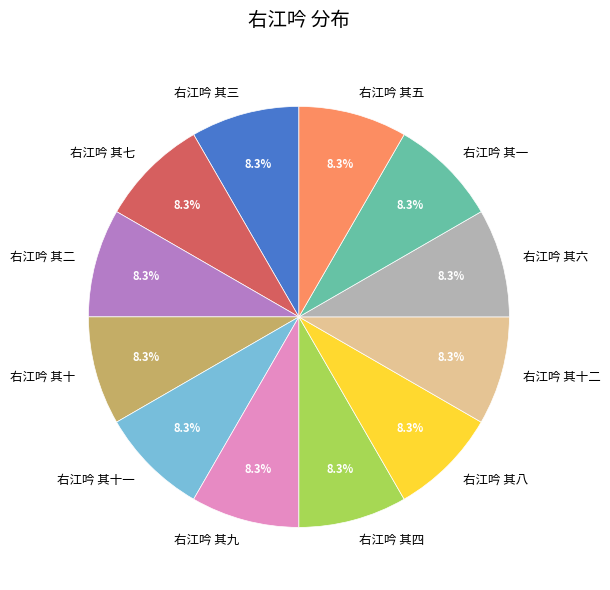

How much of the chart is everything except 右江吟 其十二?

91.7%